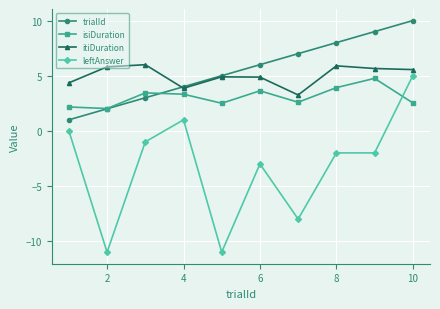

Which series has the widest spread of values?

leftAnswer